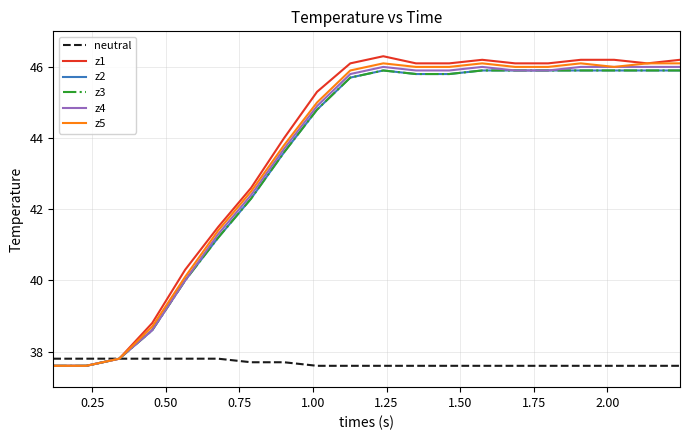

Is this an area chart (filled region under the line)?

No